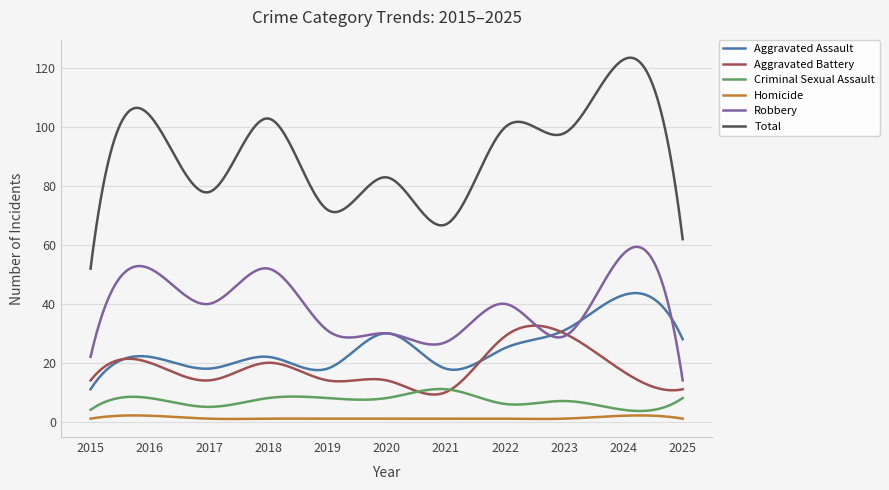

Which series has the largest total across all categories?

Total